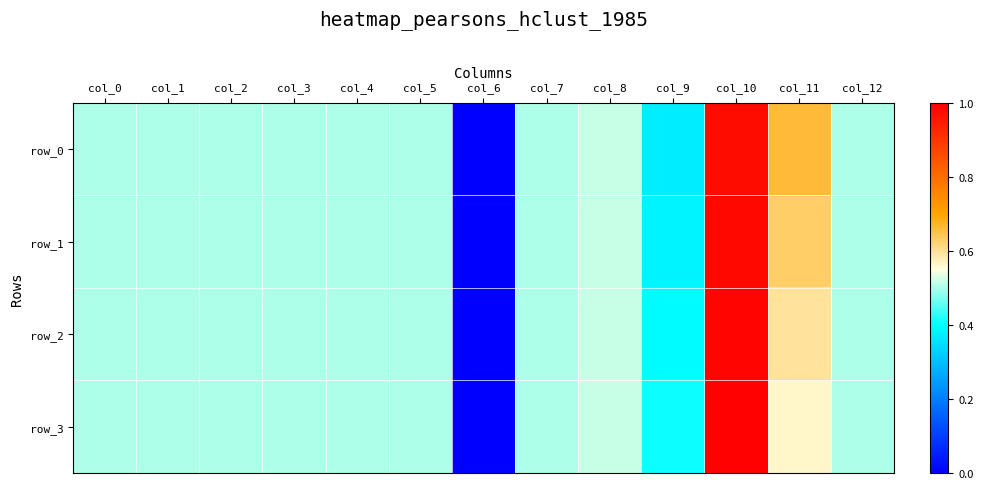

Rank the series by their maximum value, from highest to lowest.

row_3, row_2, row_1, row_0